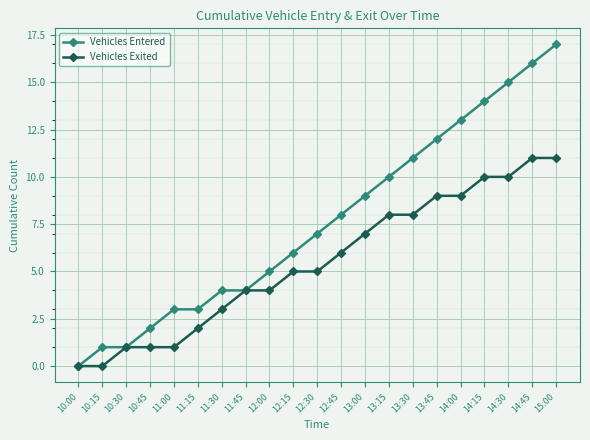

At which category is the sum across all series the highest?

15:00